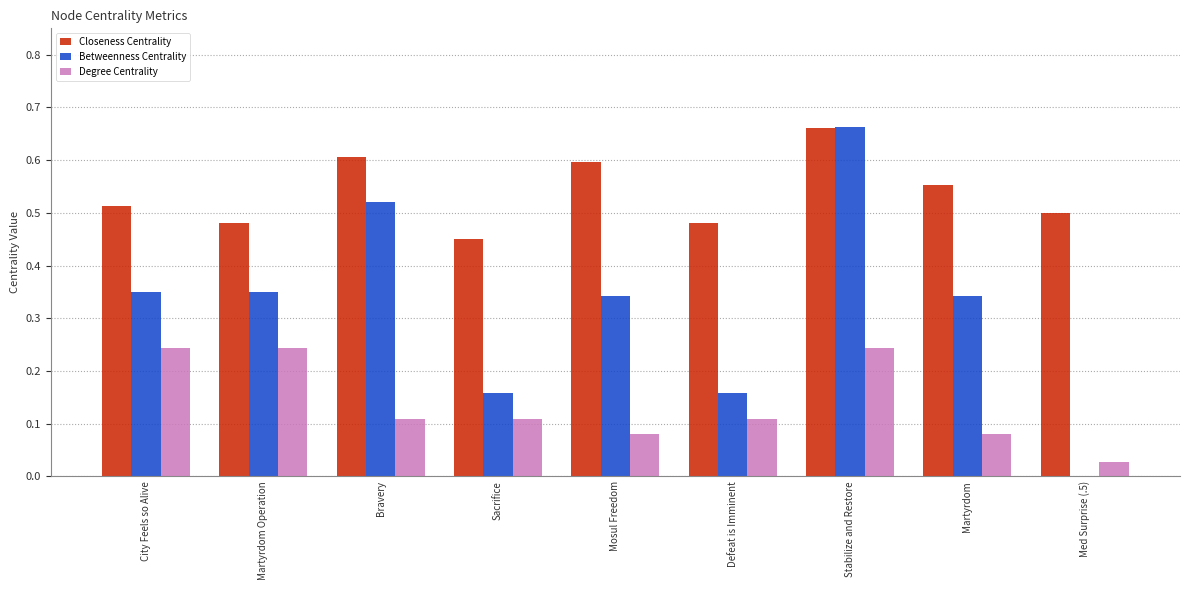

At which label does Betweenness Centrality reach its peak?

Stabilize and Restore